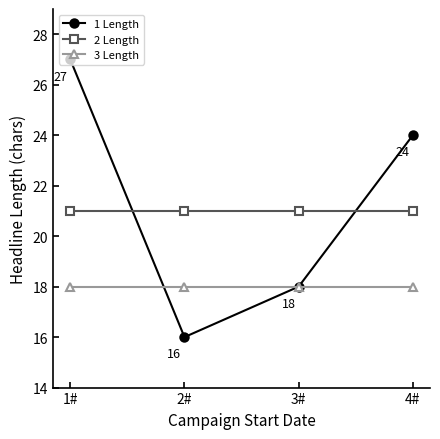

Where is the first local minimum for 1 Length?

2#